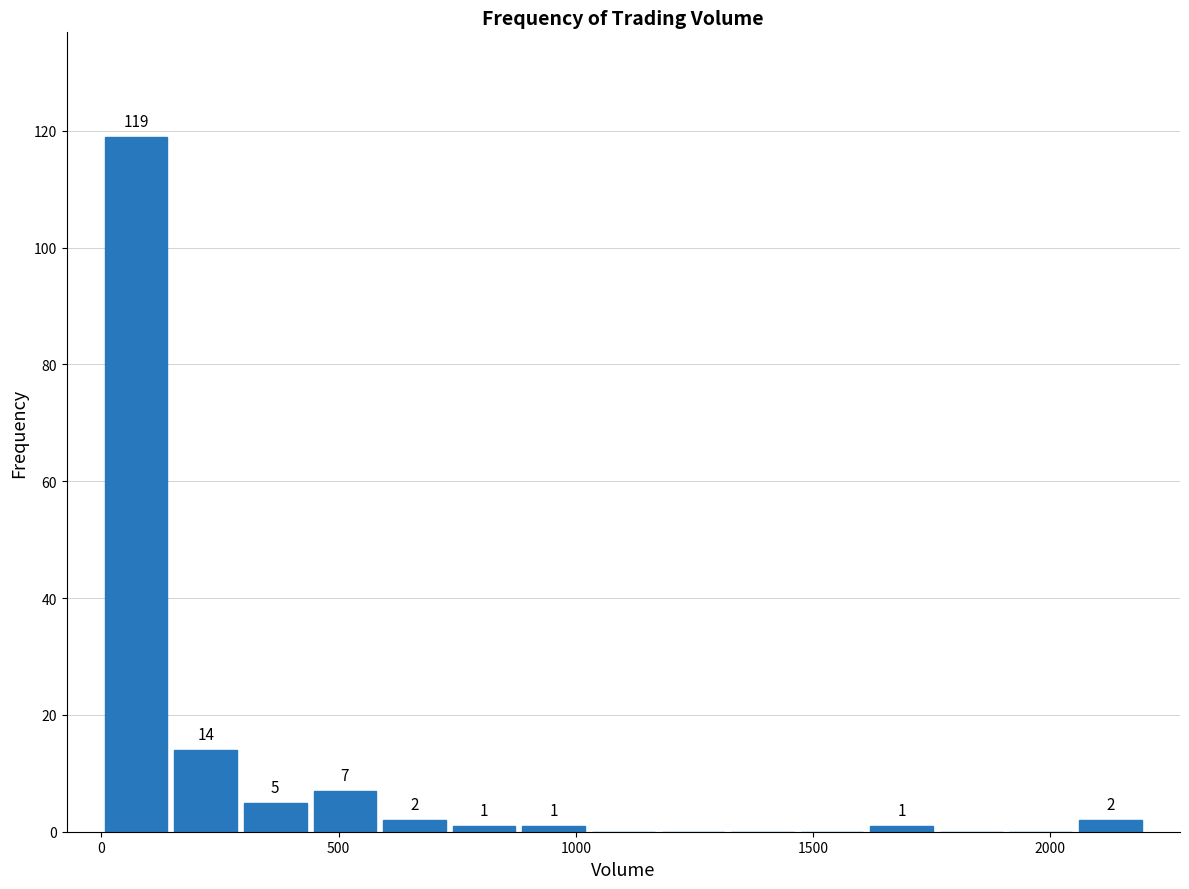

Read against the x-axis, roughly where is the centre of the tallest bar?

50